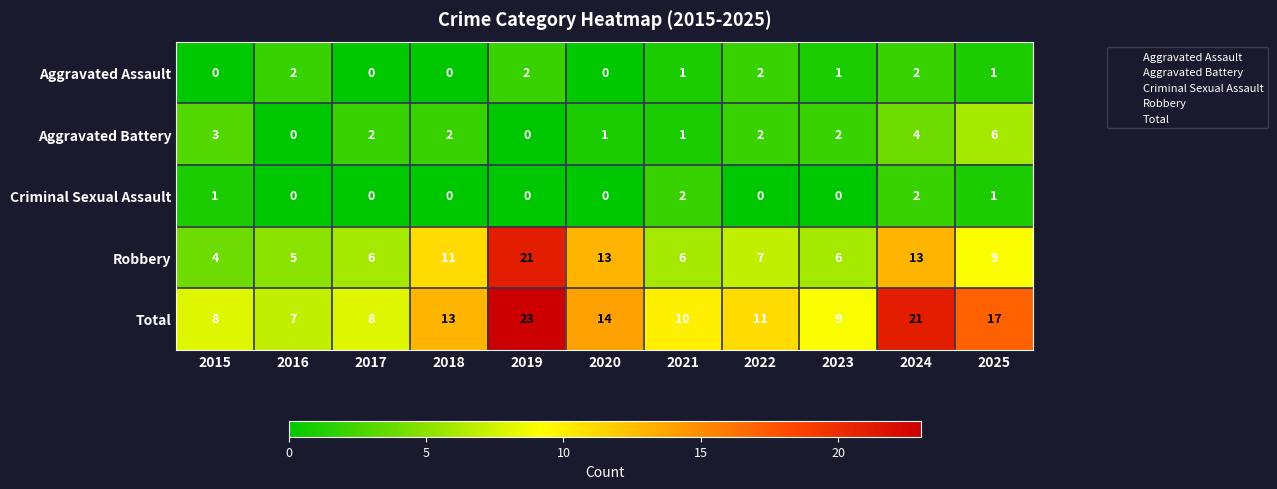

What is the difference between the maximum and second lowest values in the Total series?

15